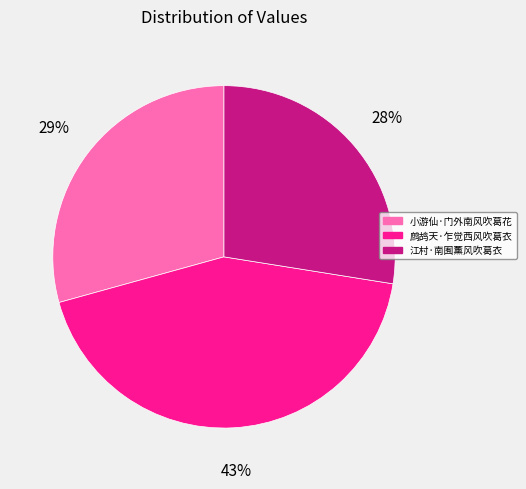

What is the smallest slice in the pie chart?

江村·南囿薰风吹葛衣